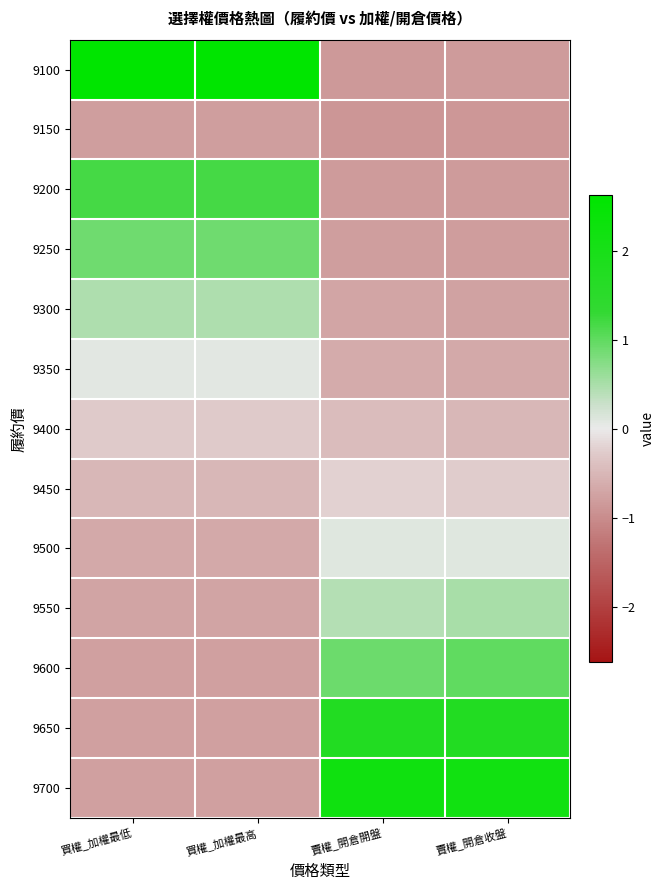

At how many categories does at least one series exceed 0?

4